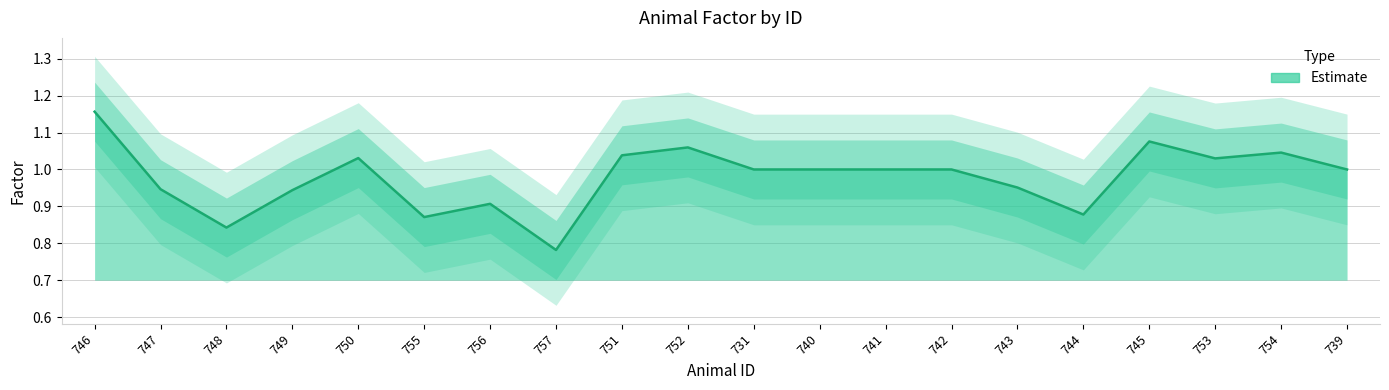

List the labels in order of value, smallest first.

757, 748, 755, 744, 756, 749, 747, 743, 731, 740, 741, 742, 739, 753, 750, 751, 754, 752, 745, 746